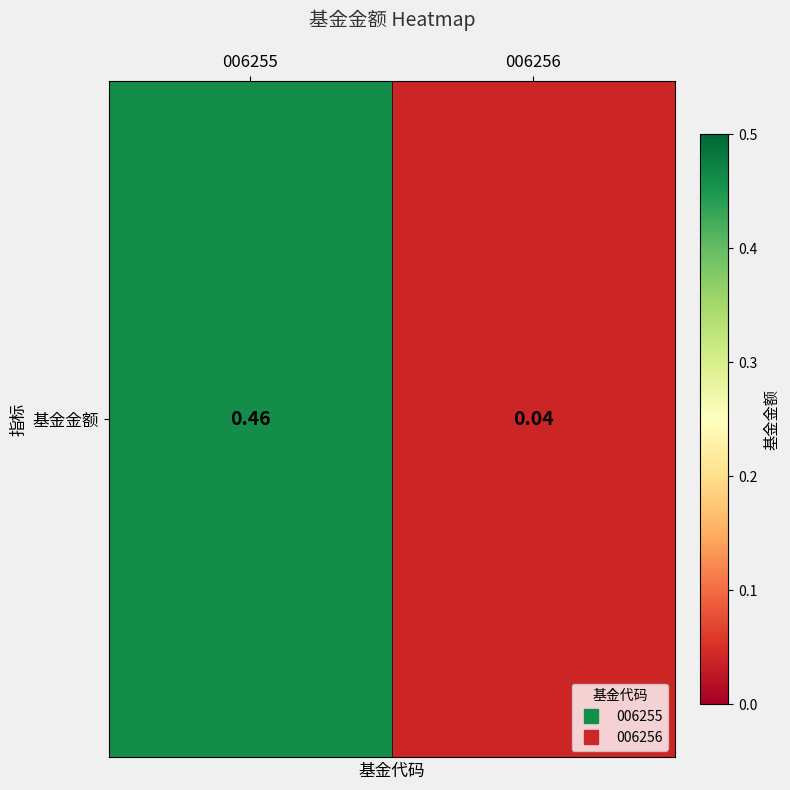

Rank the categories by value from highest to lowest.

006255, 006256